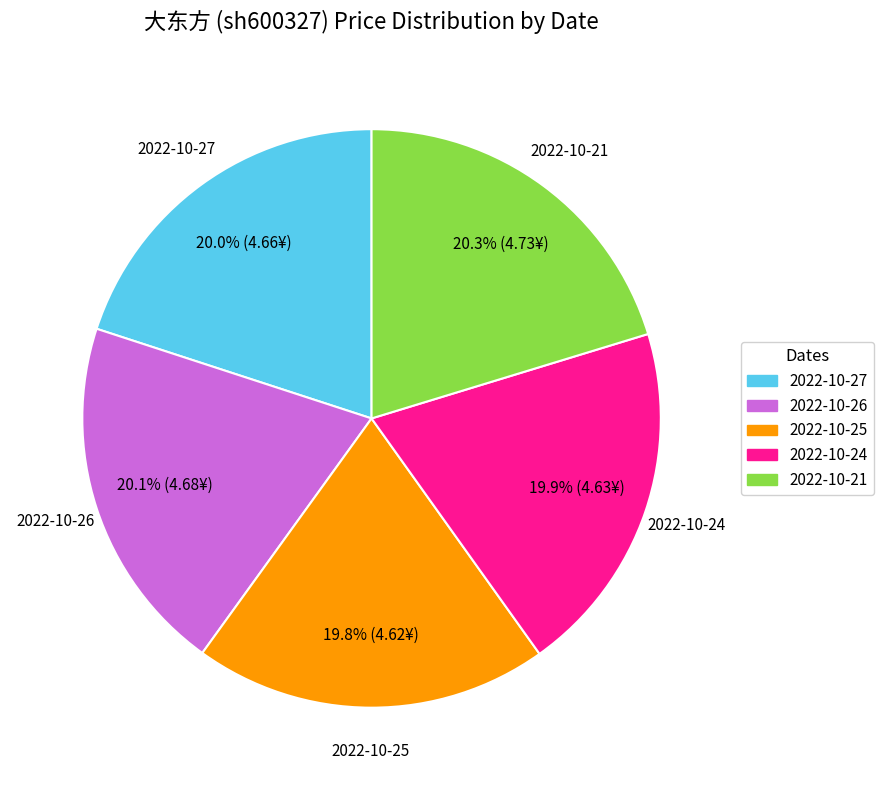

How many slices are in this pie chart?

5